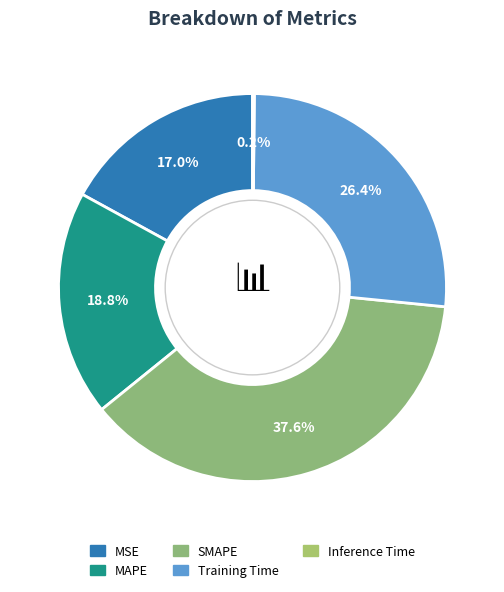

Combined, what portion of the pie is Training Time and Inference Time?

26.6%